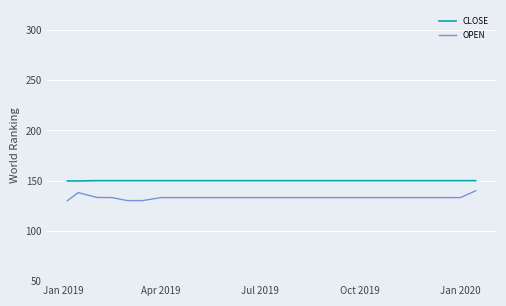

What is the minimum value shown in the chart?

130.0